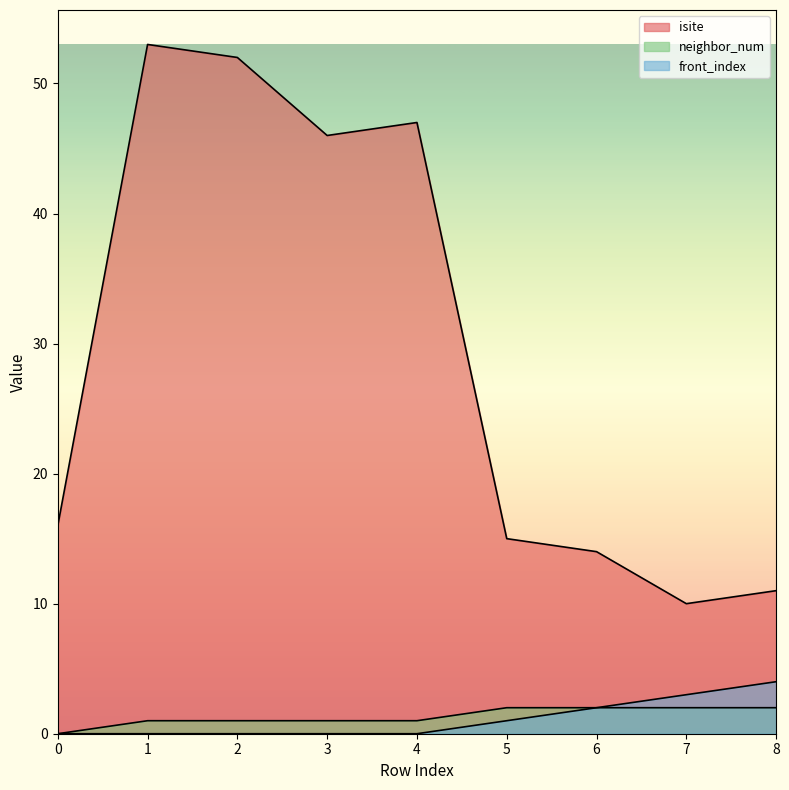

Which series has the largest range (max minus min)?

isite